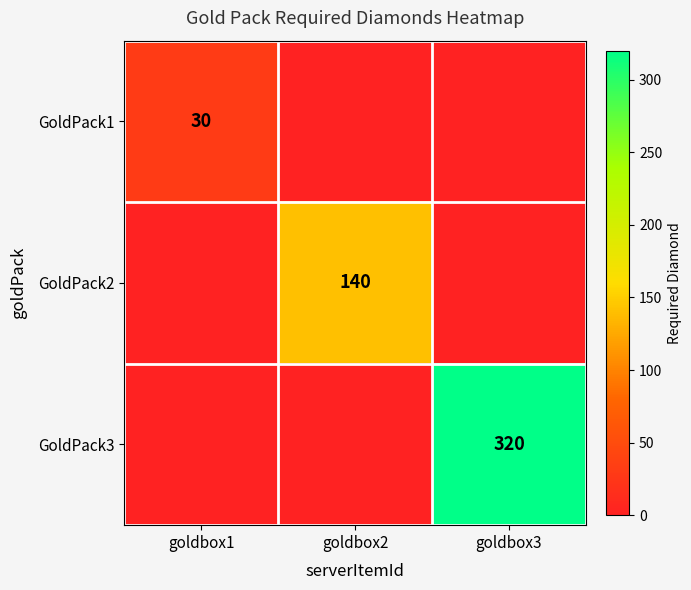

What is the approximate value of GoldPack3 at goldbox3?

320.0